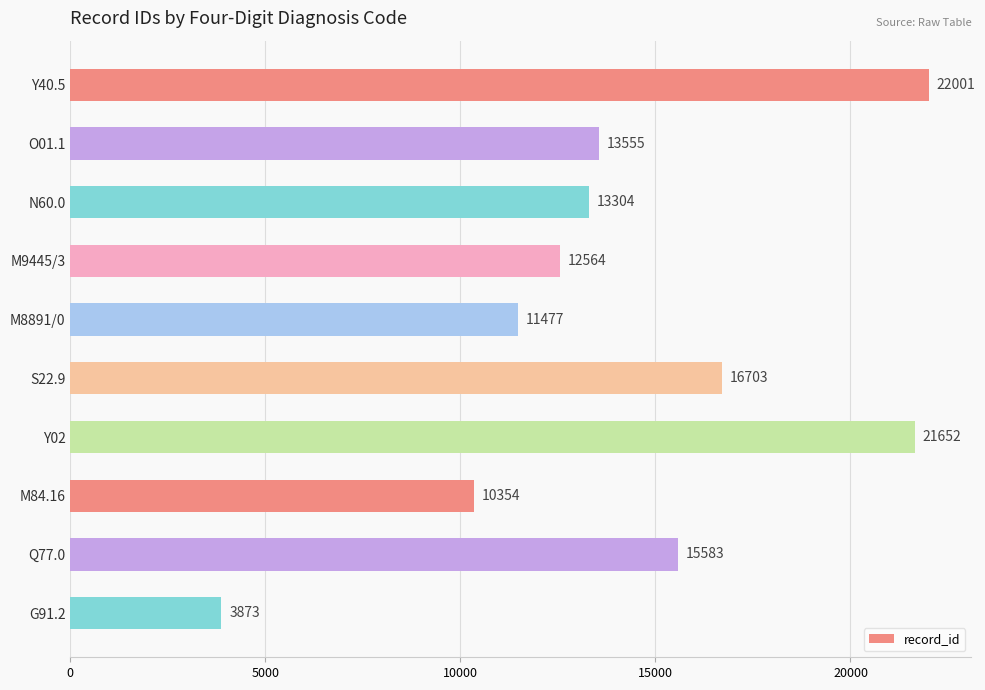

How many bars are there in total?

10